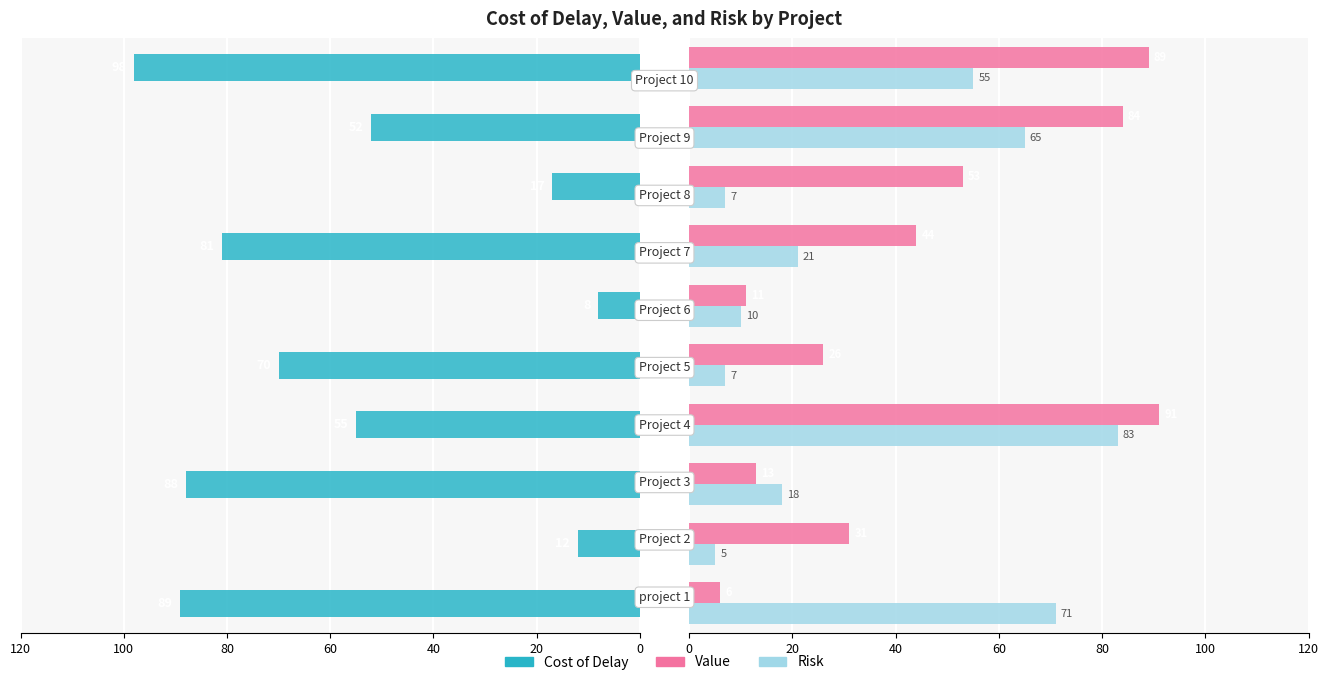

At how many categories does at least one series exceed 64?

7